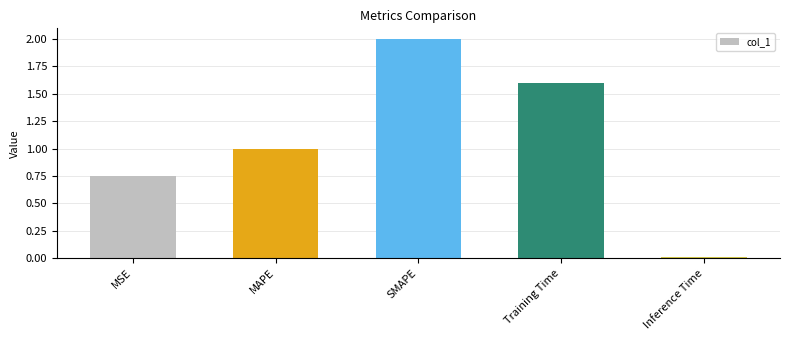

How many distinct data groups are displayed?

1